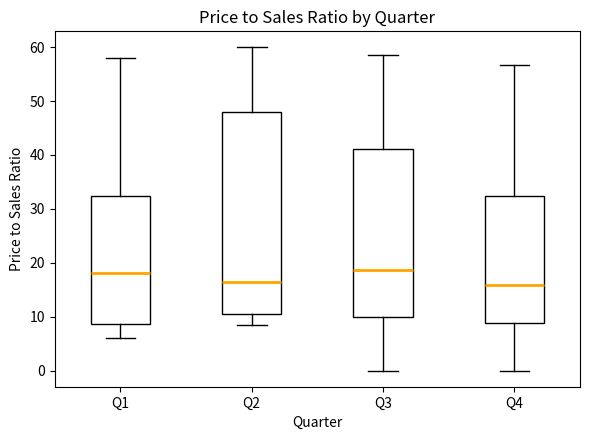

Where does the lower whisker of the box for Q1 end on the y-axis? The values are not printed on the chart, so give them approximately, as read against the axis.

6